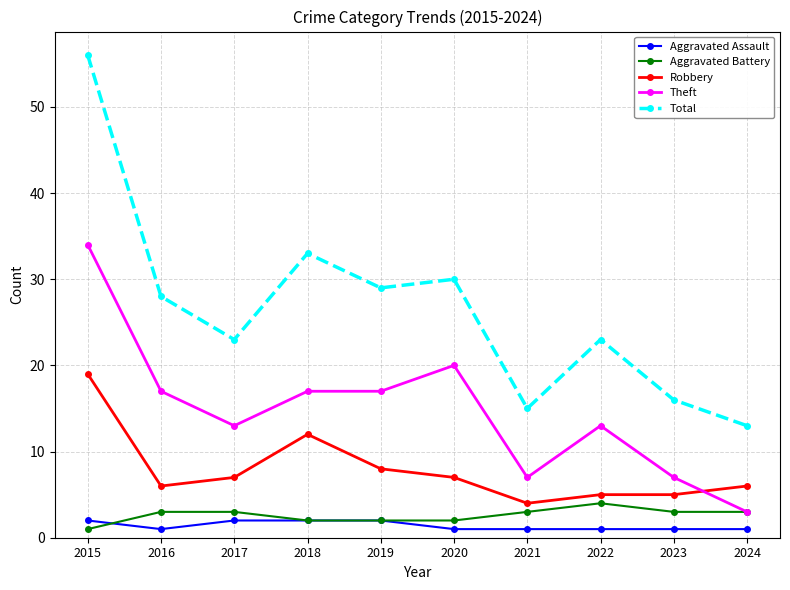

Reading left to right, what are all the values shown in this chart?

Aggravated Assault: 2	1	2	2	2	1	1	1	1	1
Aggravated Battery: 1	3	3	2	2	2	3	4	3	3
Robbery: 19	6	7	12	8	7	4	5	5	6
Theft: 34	17	13	17	17	20	7	13	7	3
Total: 56	28	23	33	29	30	15	23	16	13